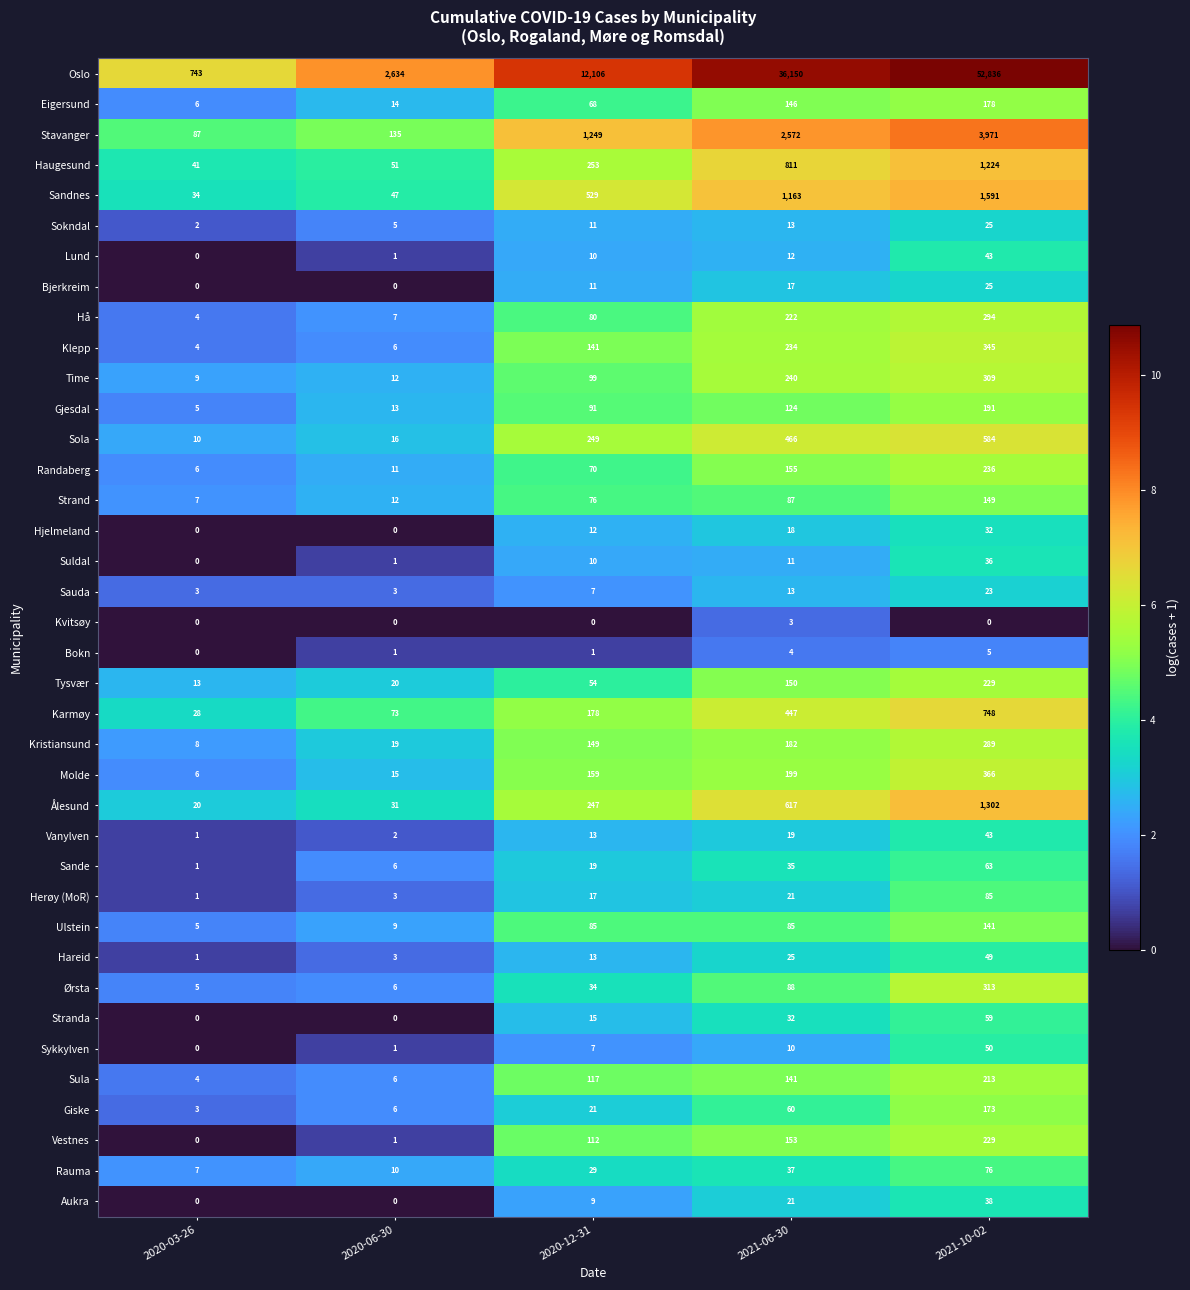

What is the sum of the Stranda values at 2020-06-30 and 2021-10-02?

59